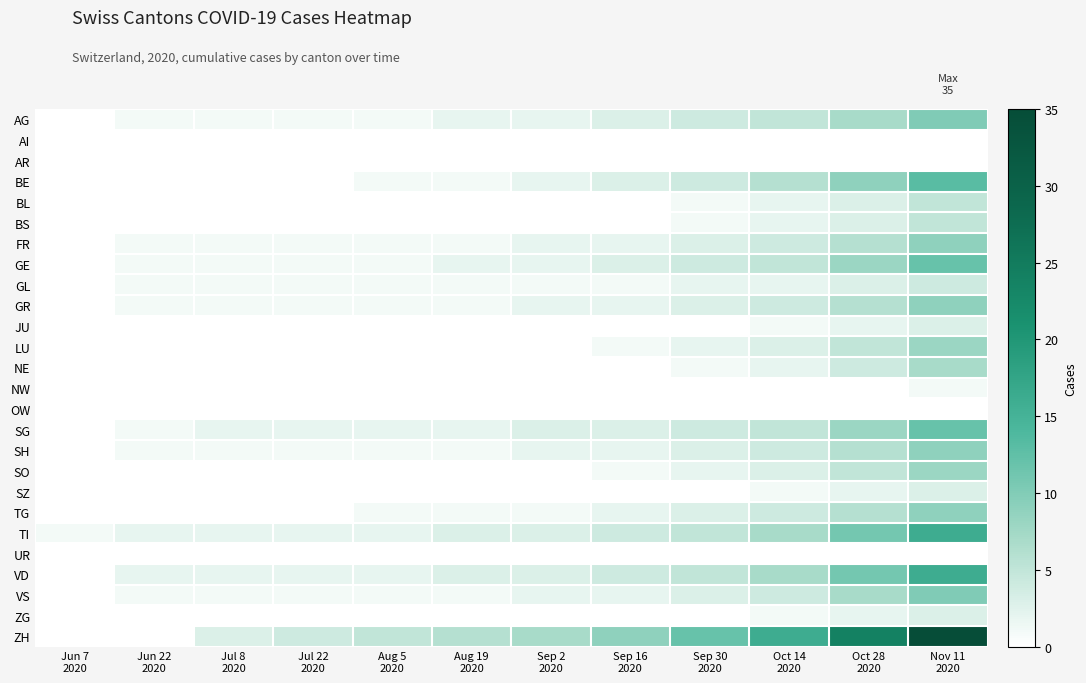

Count the number of data series in this chart.

26